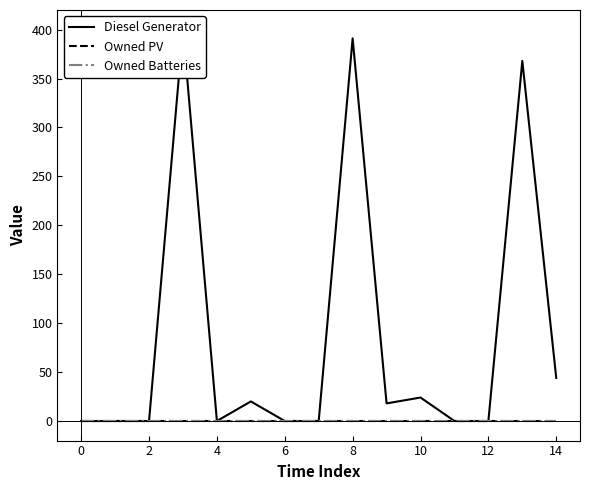

True or false: Owned PV and Owned Batteries cross at least once.

False